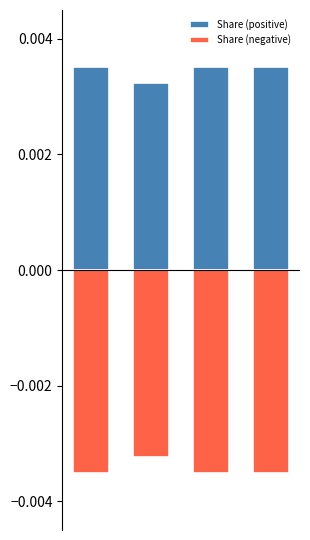

Which series has the largest range (max minus min)?

Share (positive)